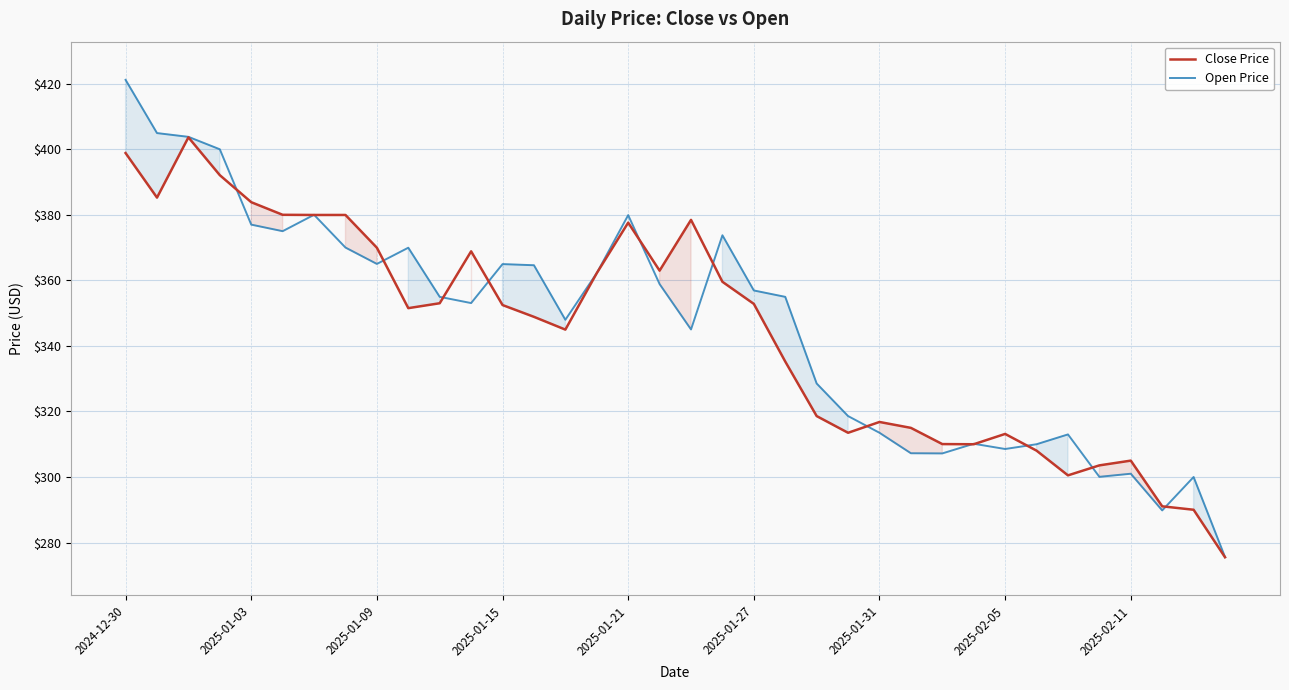

What is the greatest value displayed?

421.2